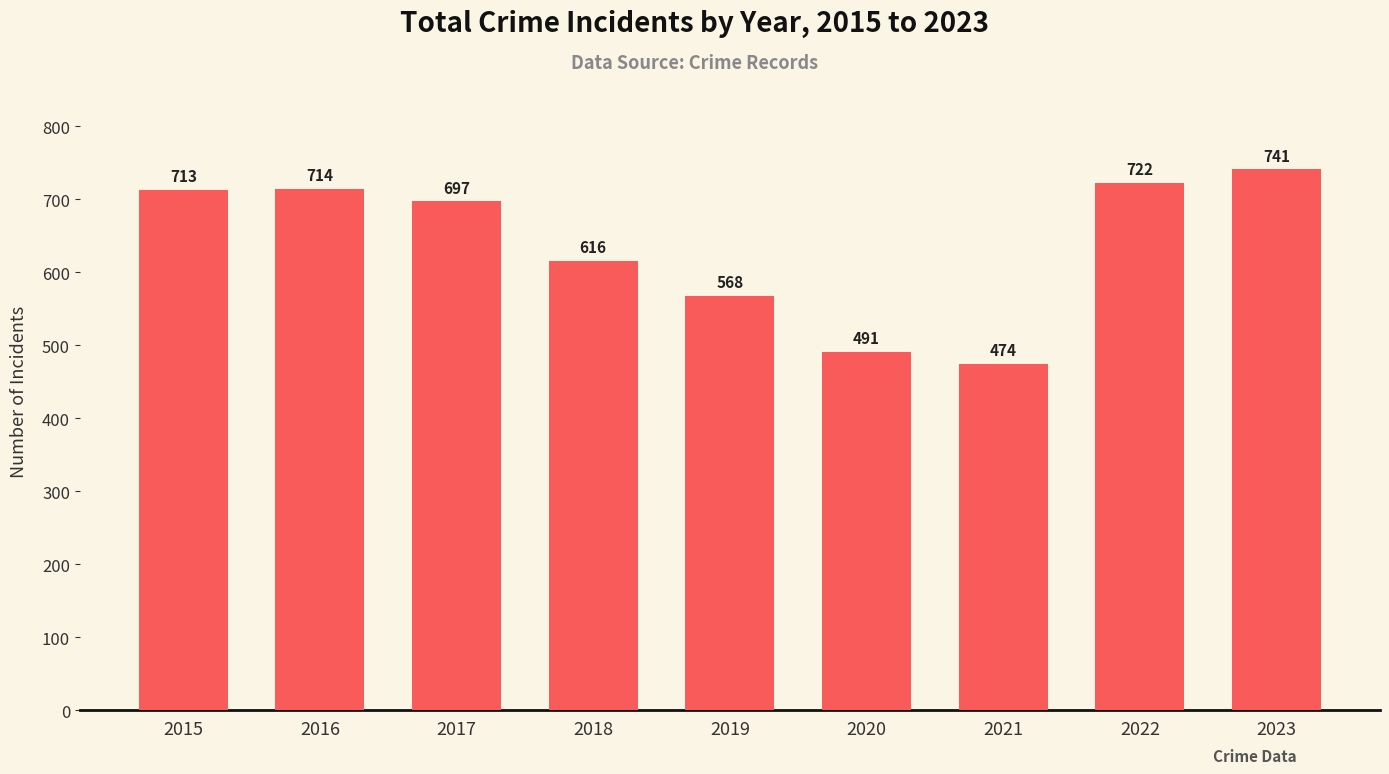

At which category does the chart reach its minimum across all series?

2021